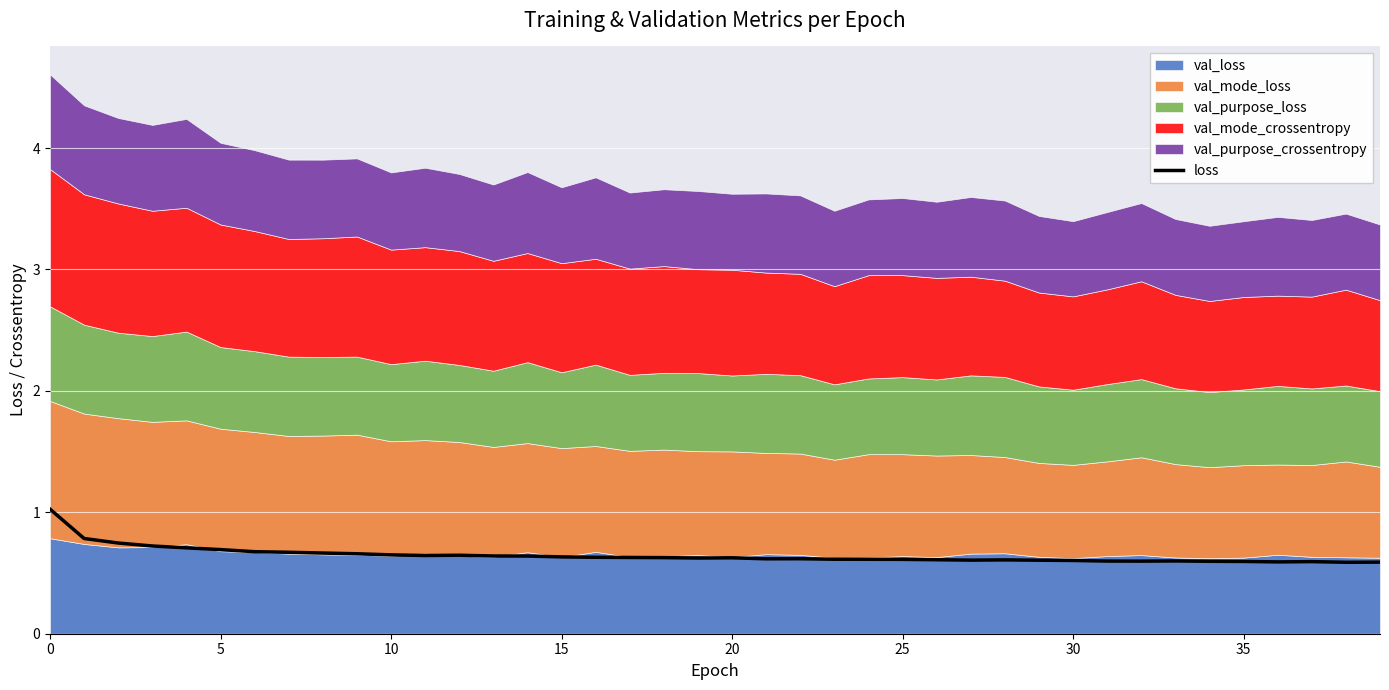

What is the greatest value displayed?

1.0